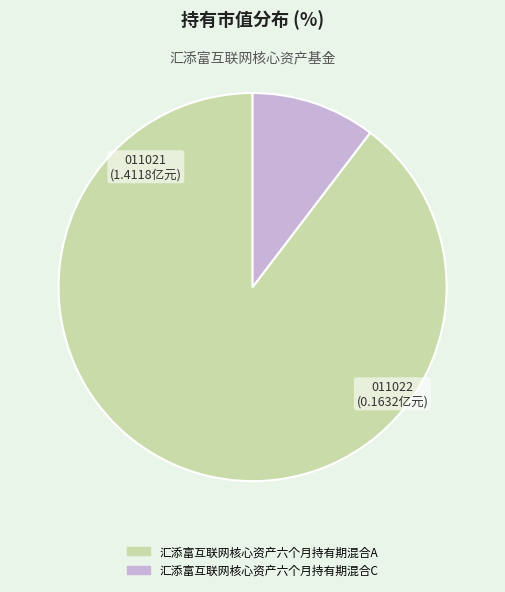

Rank the categories by value from lowest to highest.

汇添富互联网核心资产六个月持有期混合C, 汇添富互联网核心资产六个月持有期混合A